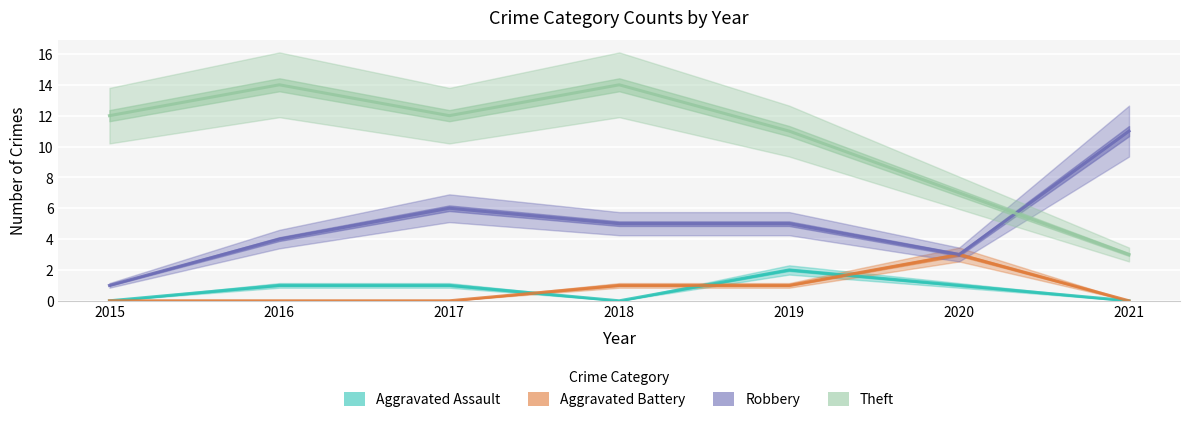

What is the sum of the Robbery values at 2018 and 2016?

9